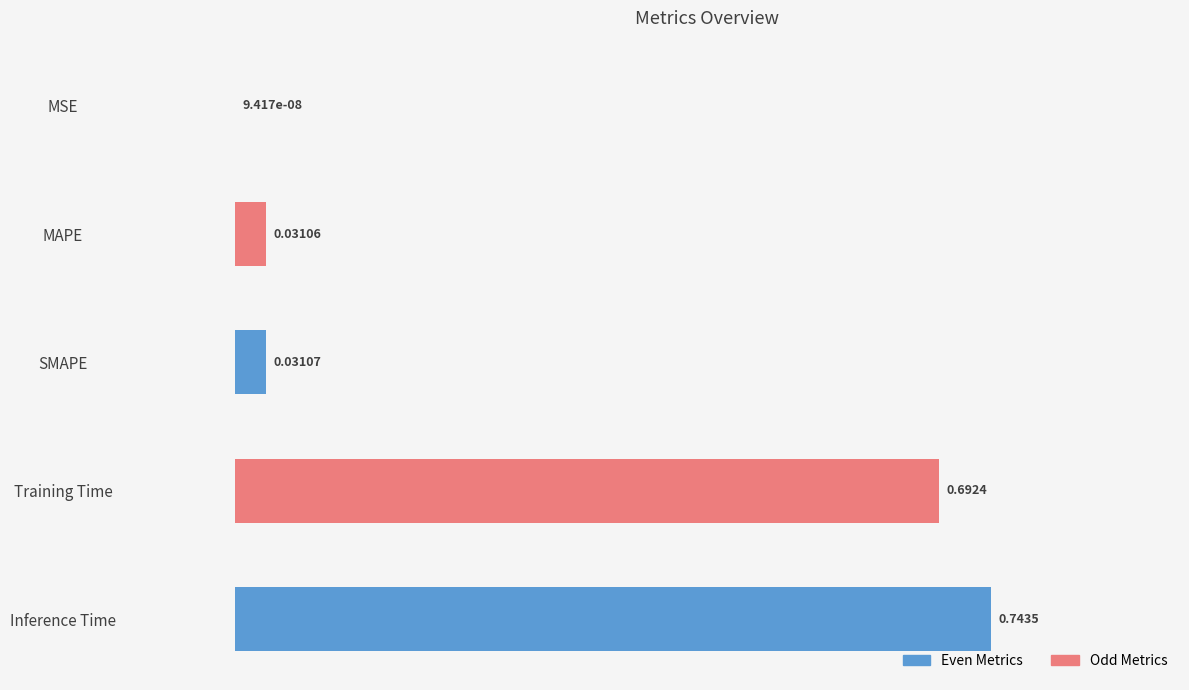

What is the change in value from MSE to Training Time?

+0.7